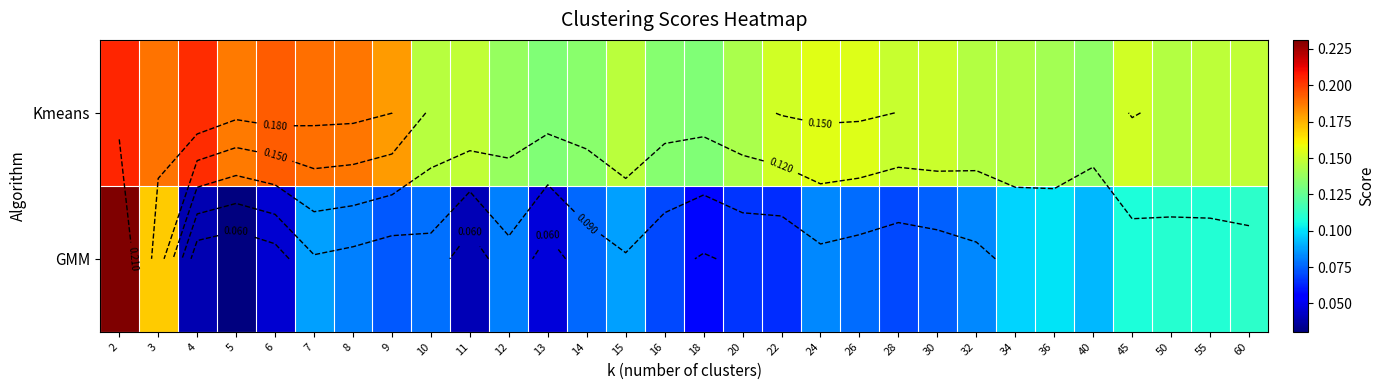

Rank the categories by GMM value from lowest to highest.

5, 4, 11, 6, 13, 18, 22, 20, 16, 28, 9, 30, 14, 26, 10, 12, 8, 24, 32, 7, 15, 40, 34, 36, 45, 55, 50, 60, 3, 2